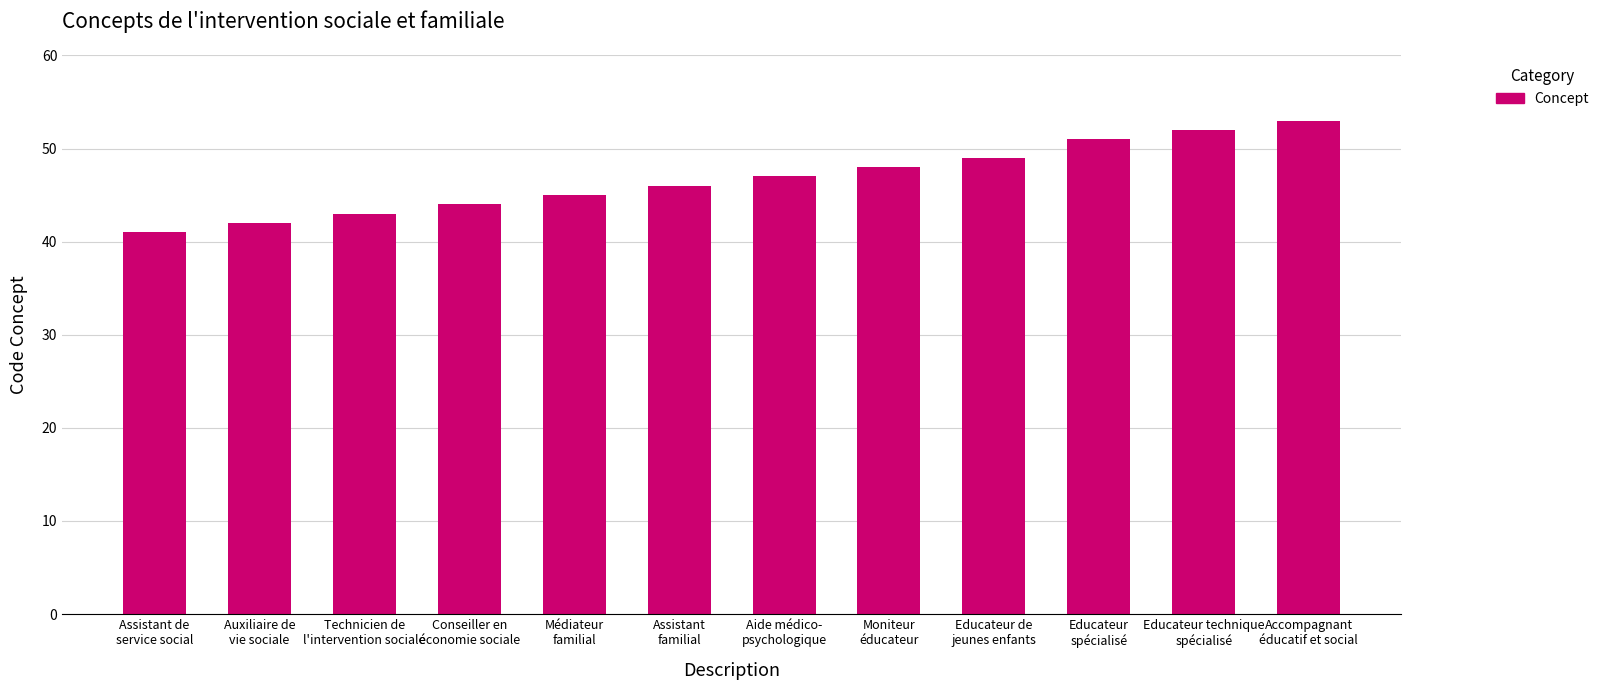

What is the value of the 5th bar from the left?

45